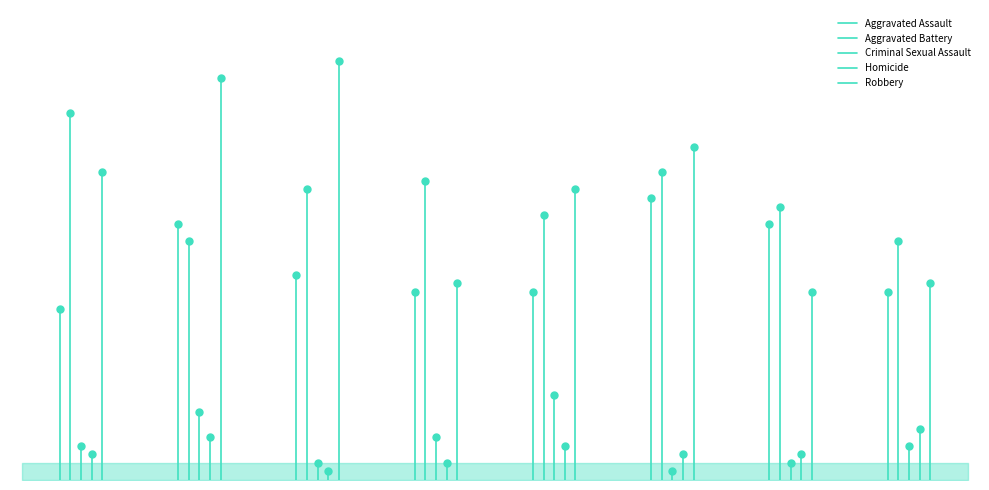

Between 2015 and 2016, which is larger?

2016